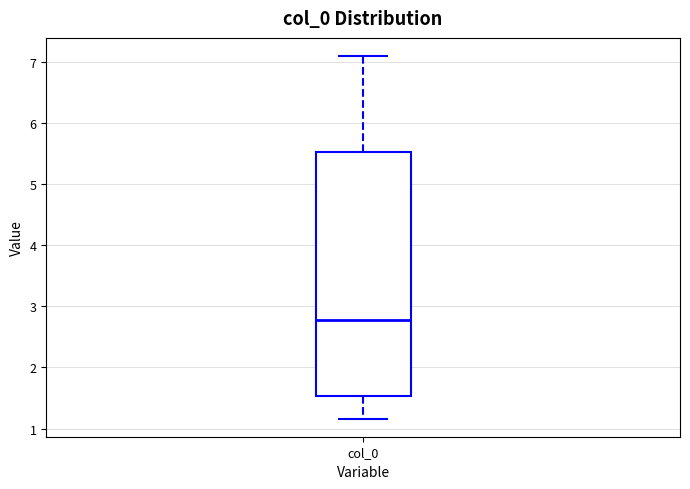

Read this box plot against the y-axis: the position of the median line, the range covered by the box, and the ends of both whiskers. The values are not printed on the chart, so give them approximately, as read against the axis.

median 2.8, box 1.5 to 5.5, whiskers 1.2 to 7.1